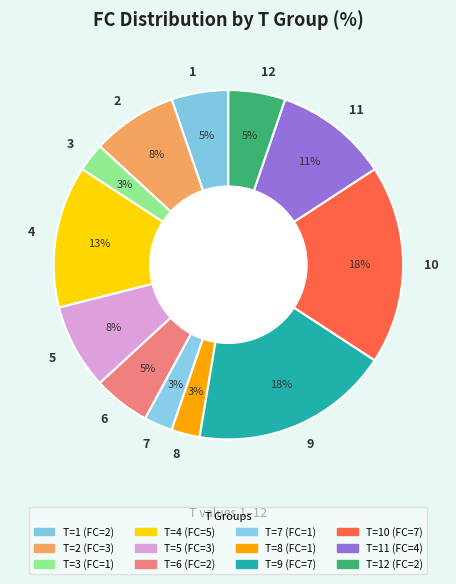

Does any single category account for the majority?

No